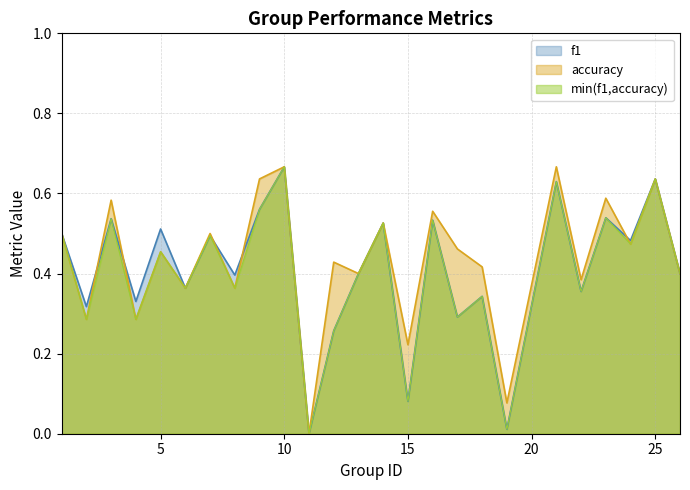

How many intersections are there between f1 and accuracy?

5